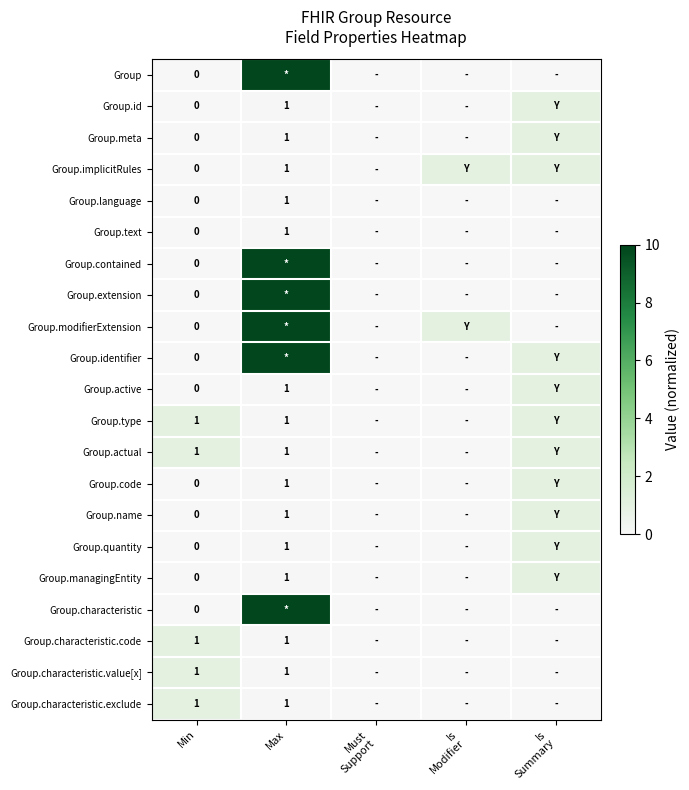

The Group.characteristic.exclude series shows 1.0 at Max. True or false?

True